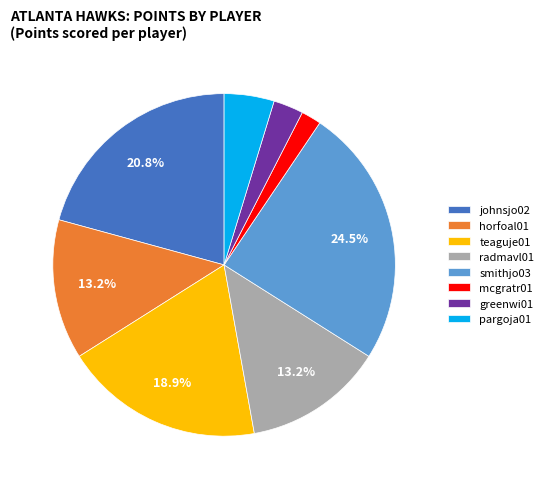

Does smithjo03 account for over 50% of the chart?

No